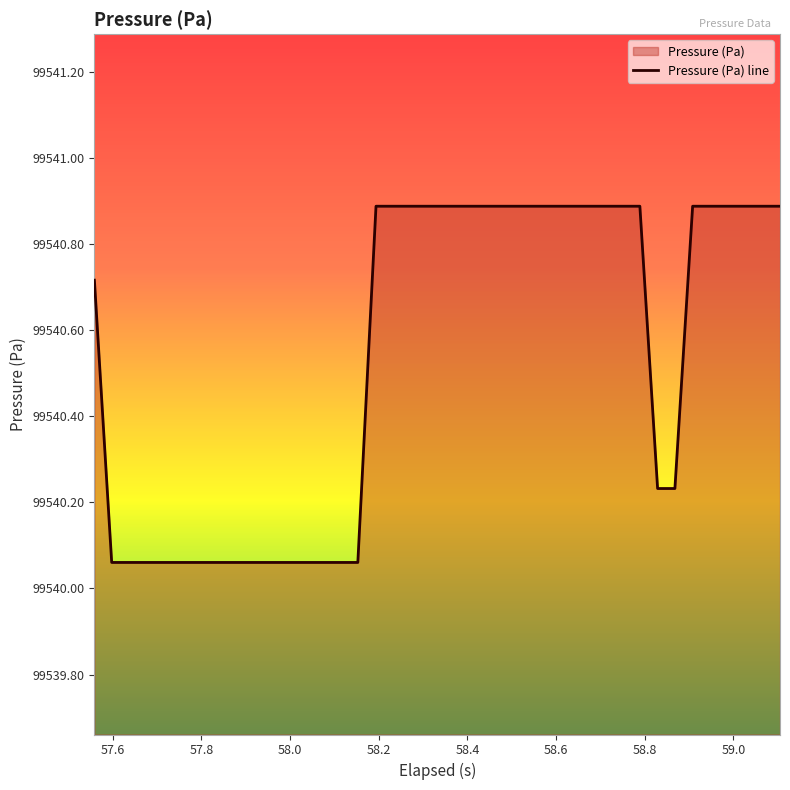

What is the greatest value displayed?

99540.9